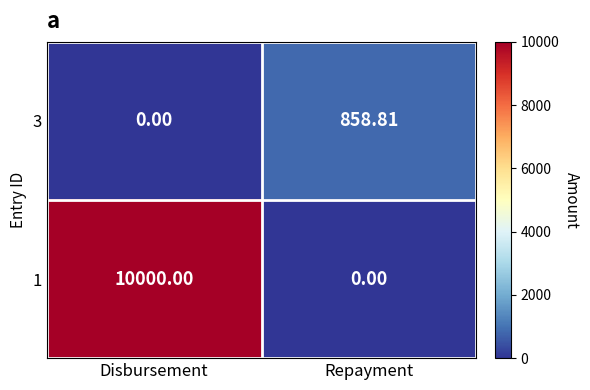

At which category is the sum across all series the highest?

Disbursement